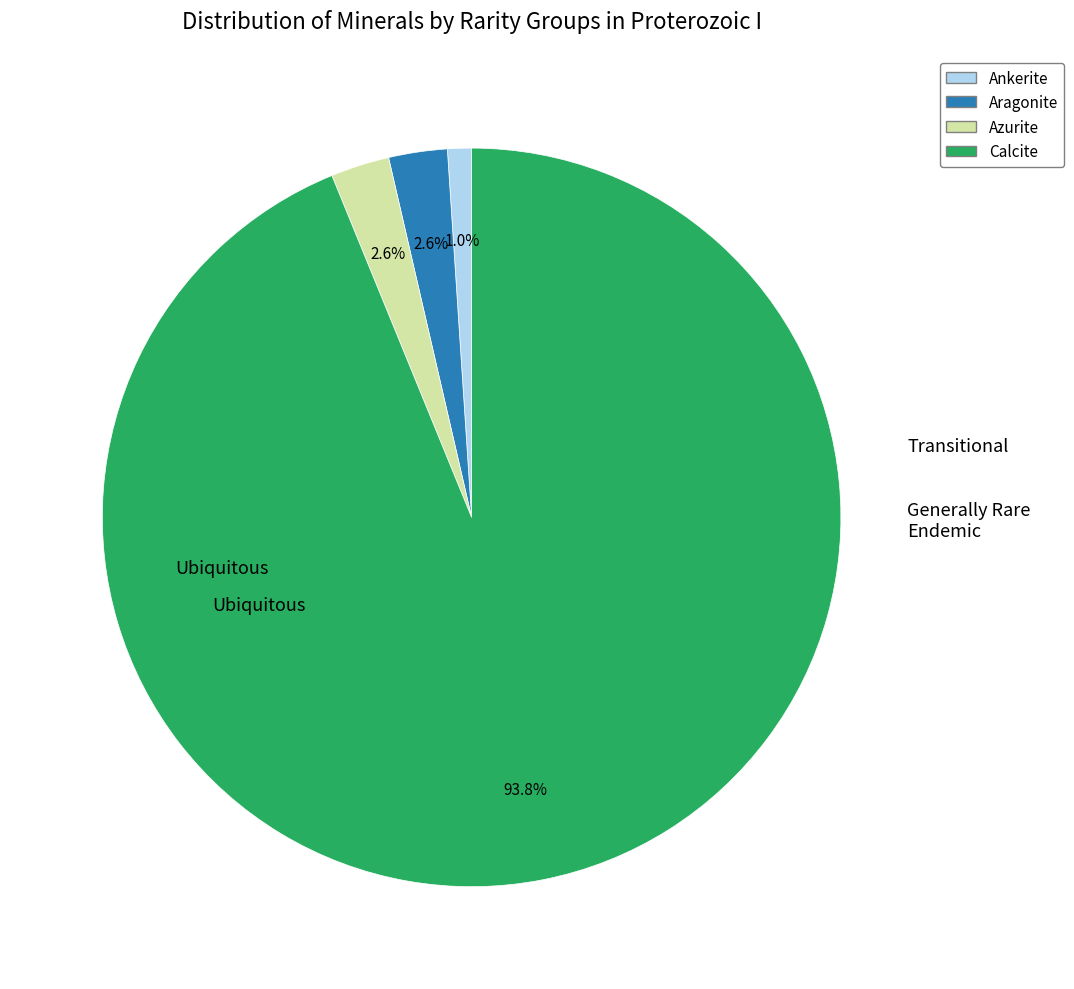

Does any single category account for the majority?

Yes